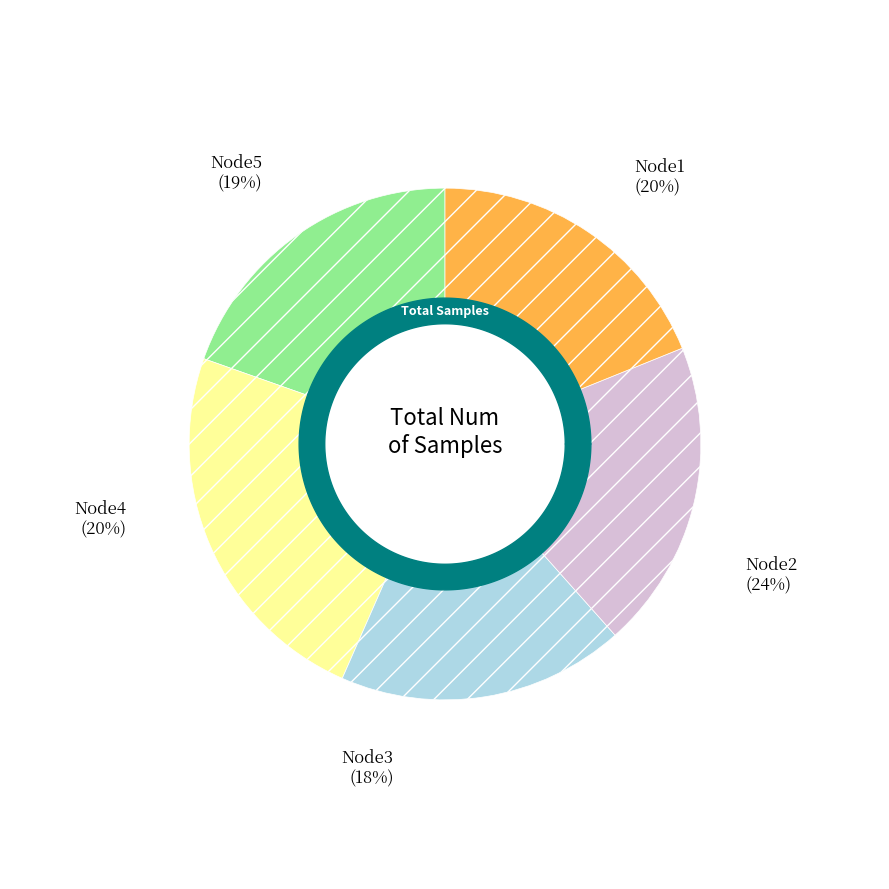

Between Node2 and Node5, which is larger?

Node2